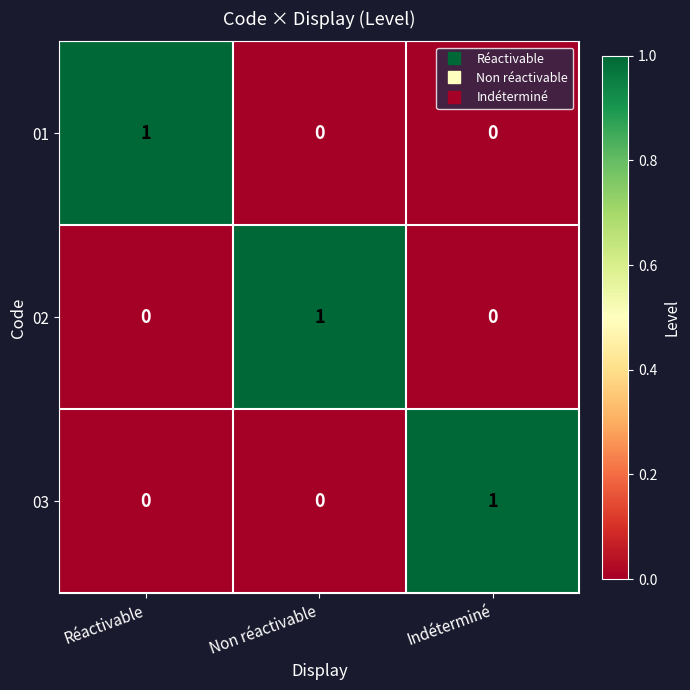

Count the number of data series in this chart.

3